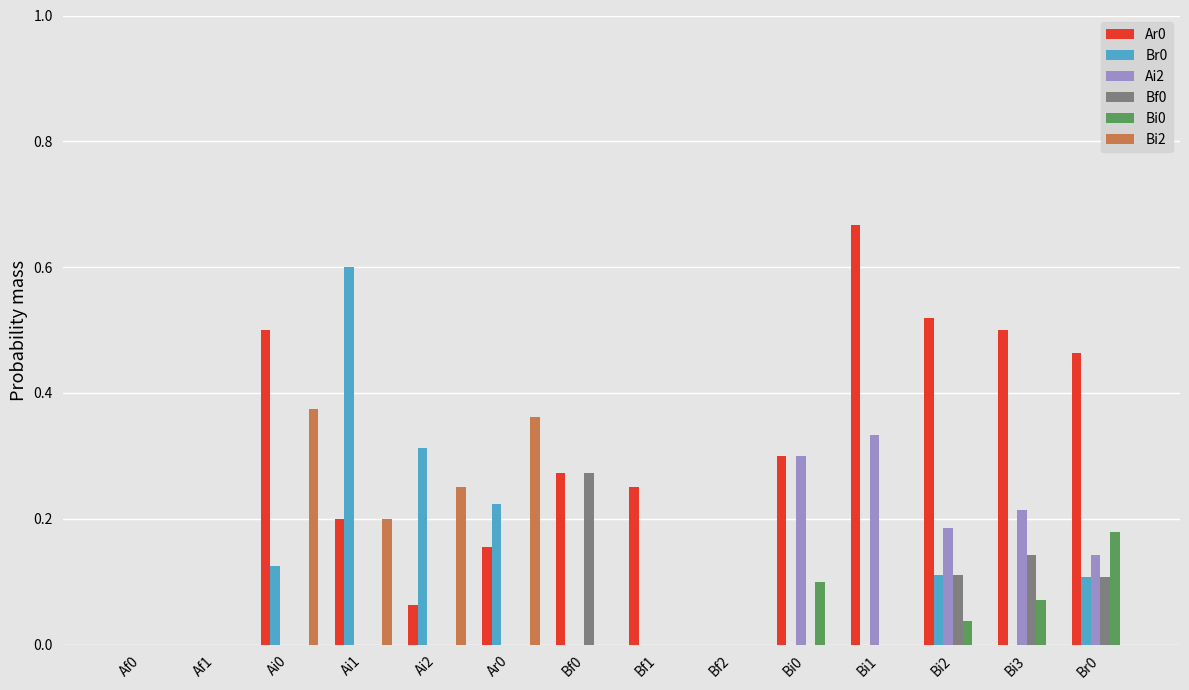

What is the total value across all series at Ai1?

1.0